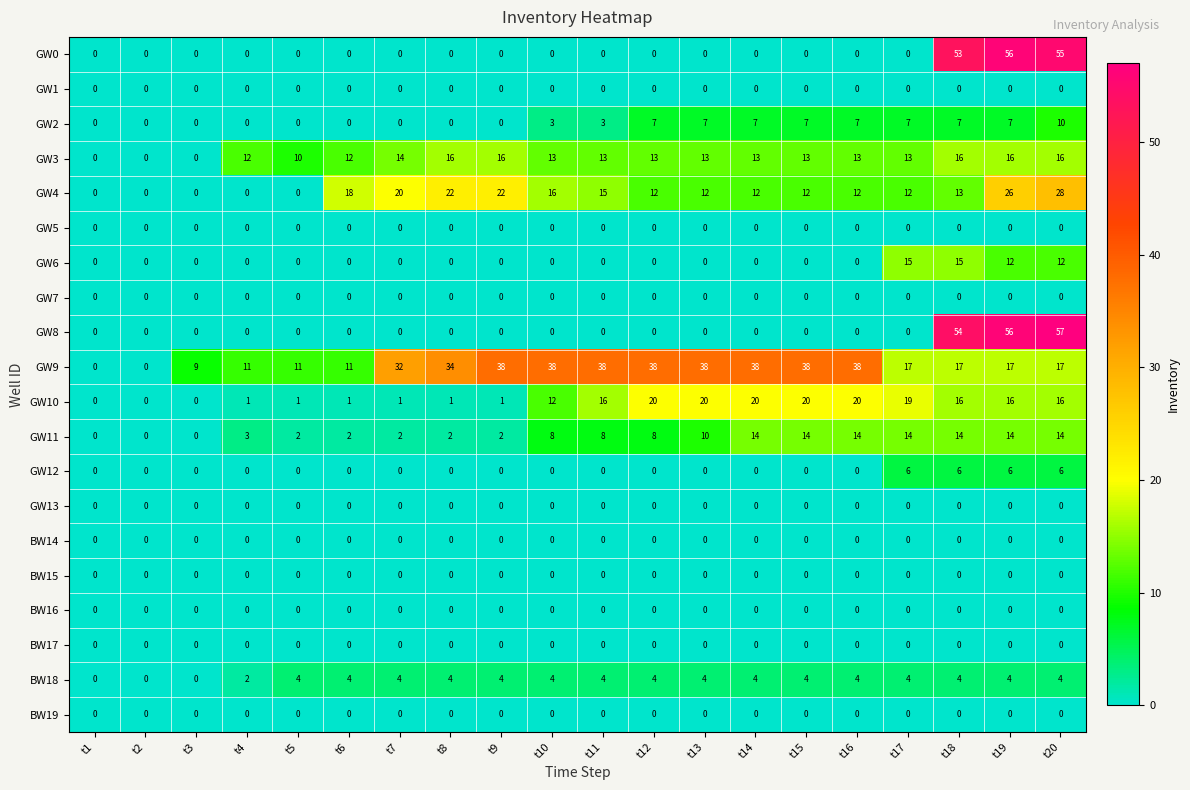

How many categories are shown in the chart?

20